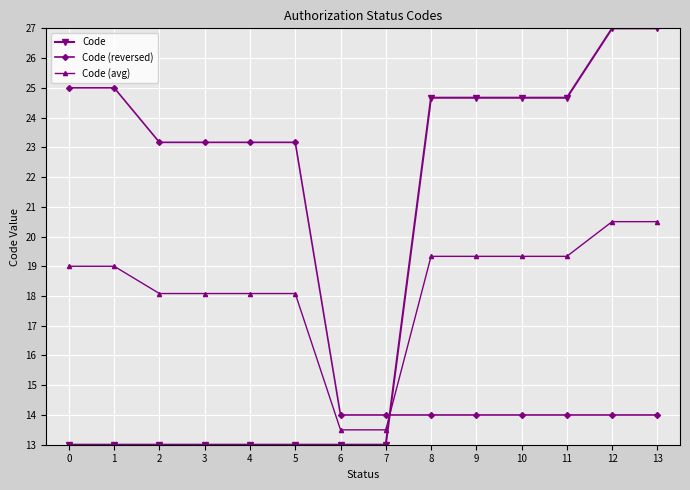

What is the difference between the maximum and second lowest values in the Code series?

14.0